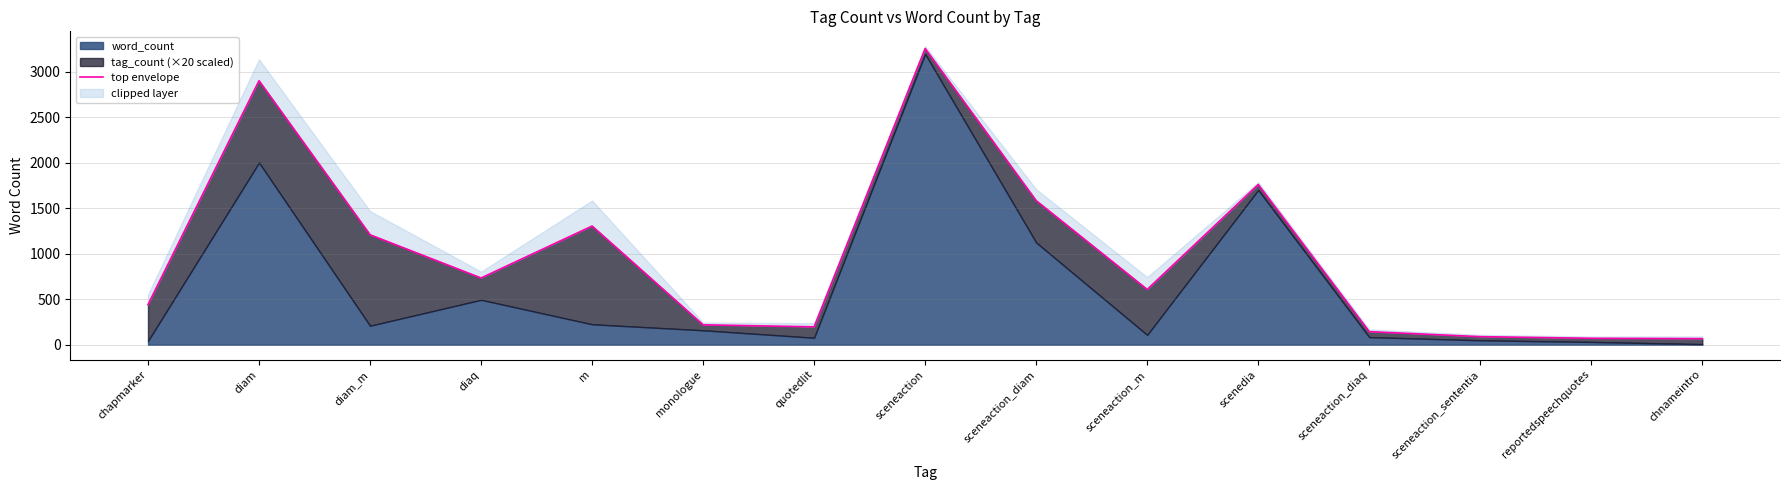

The chart shows a value of 582 at sceneaction_diam. True or false?

False